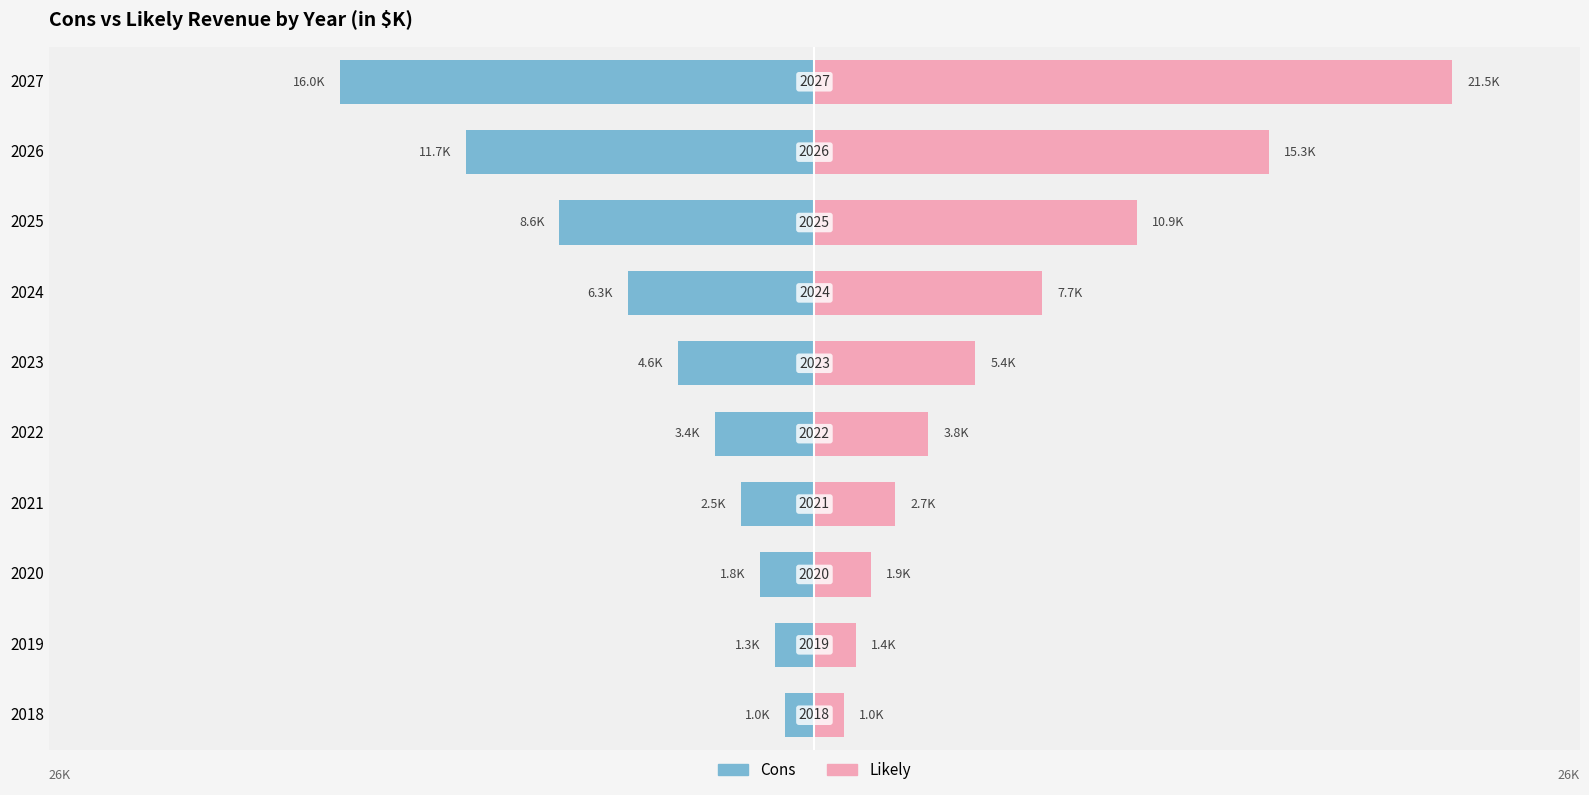

What value does the Likely series have at 2027?

21.5